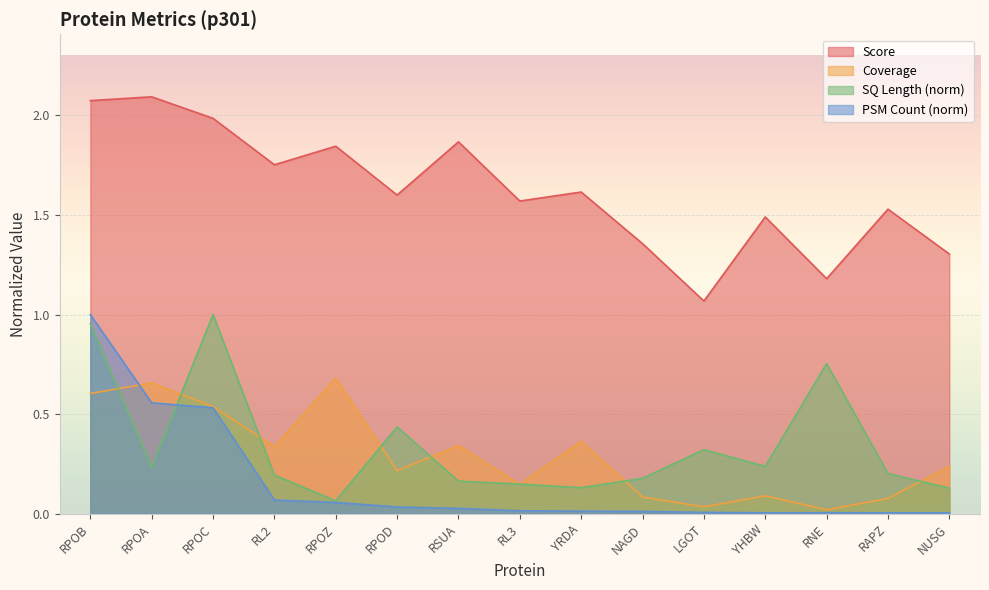

How many lines are shown in the chart?

4